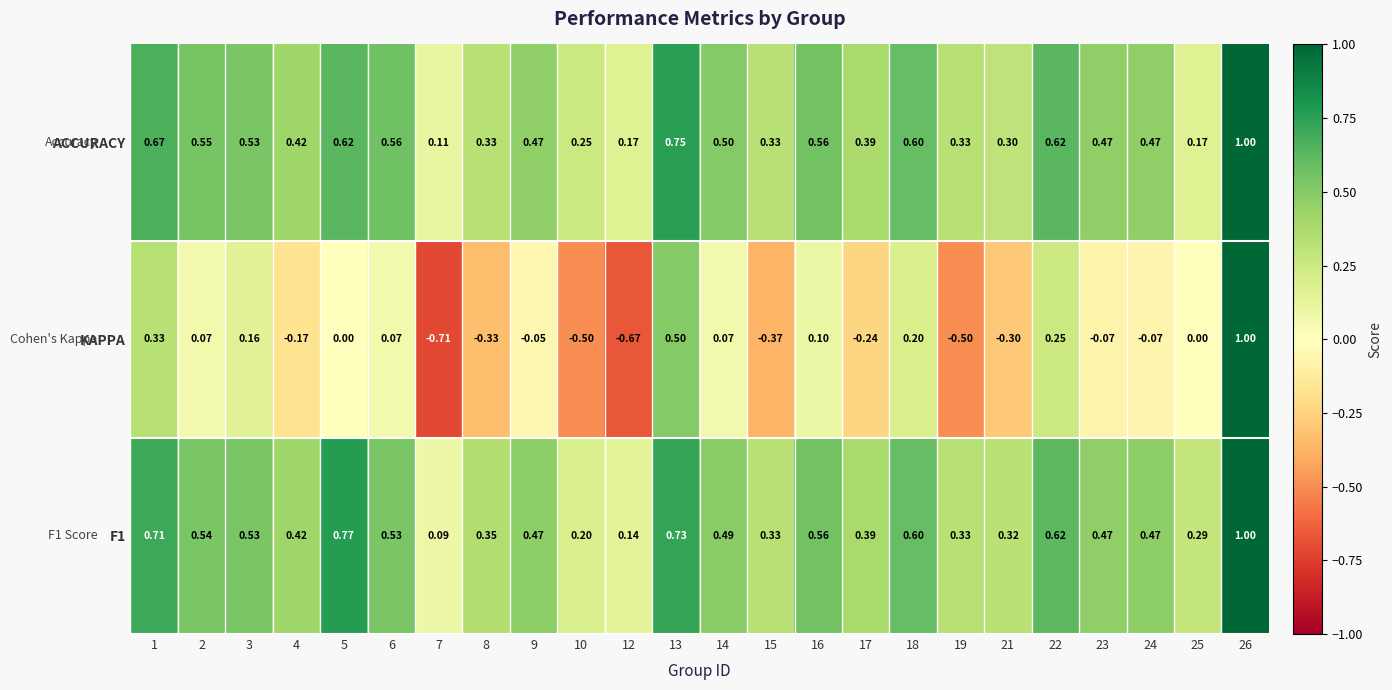

Which series has the widest spread of values?

KAPPA